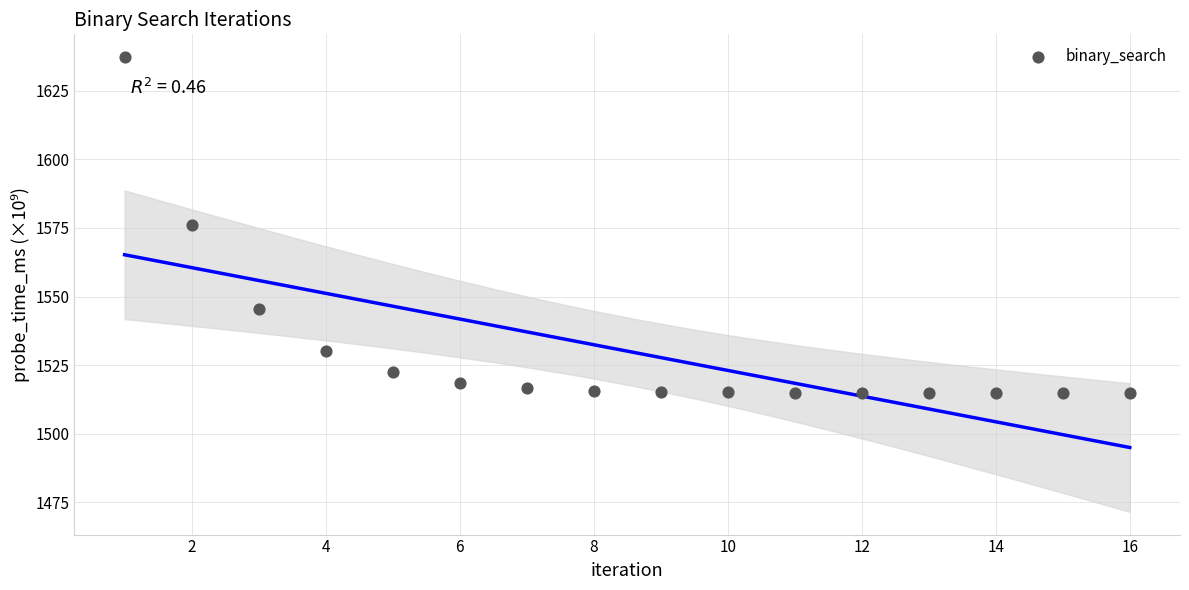

What is the range of Y values (max minus min)?

122.6